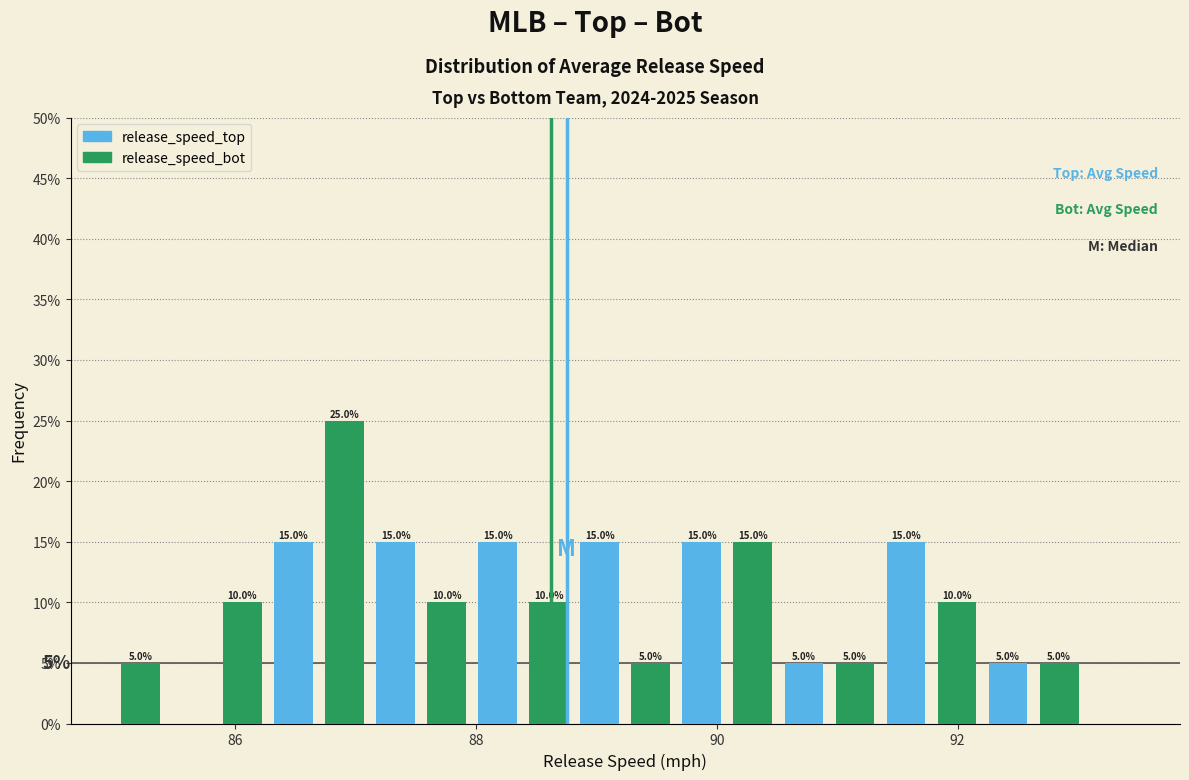

In the release_speed_bot series, which range on the x-axis has the tallest bar?

86.6 to 87.6